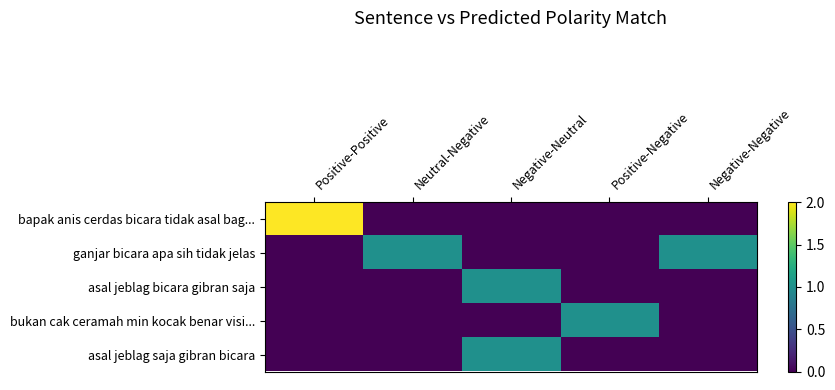

How many distinct data groups are displayed?

5